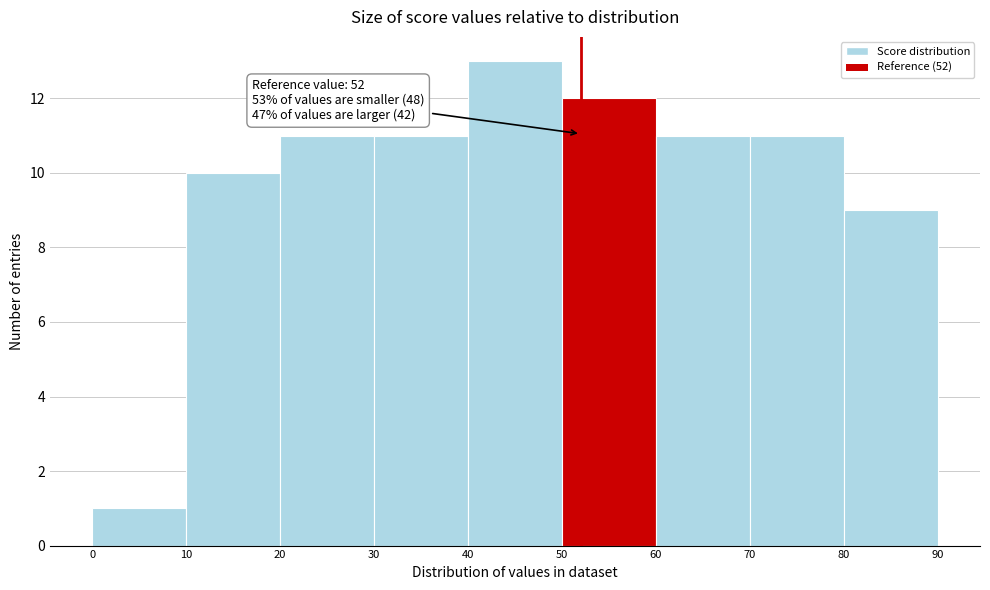

Over which range of the x-axis is the bar tallest?

40 to 50